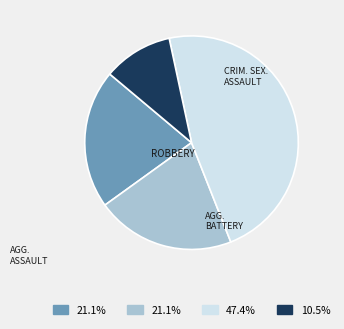

Is there a majority slice in this chart?

No